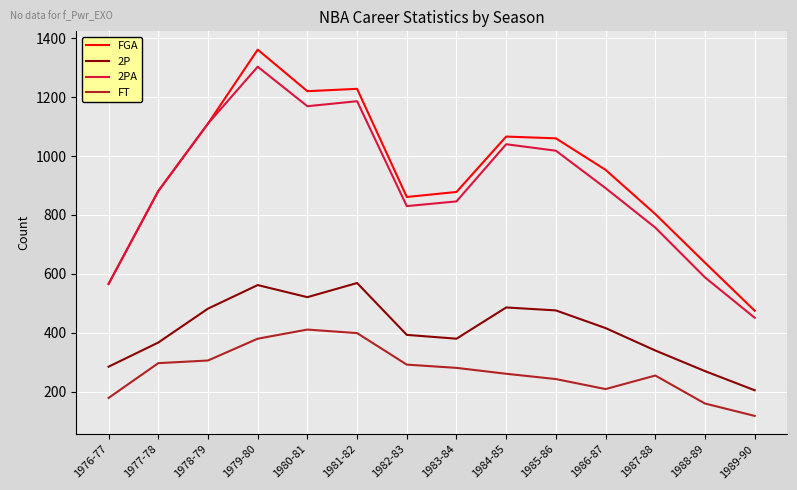

What is the sum of the 2P values at 1985-86 and 1987-88?

816